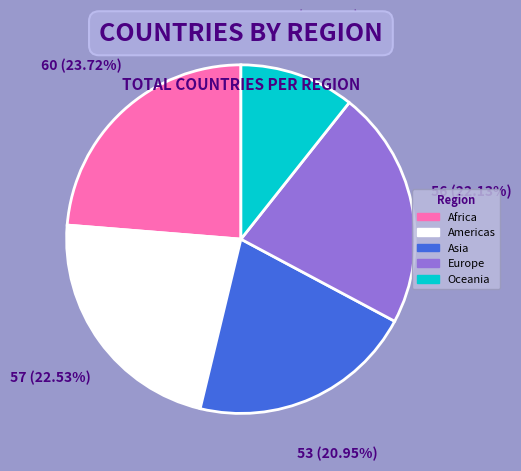

How much of the chart is everything except Oceania?

89.3%